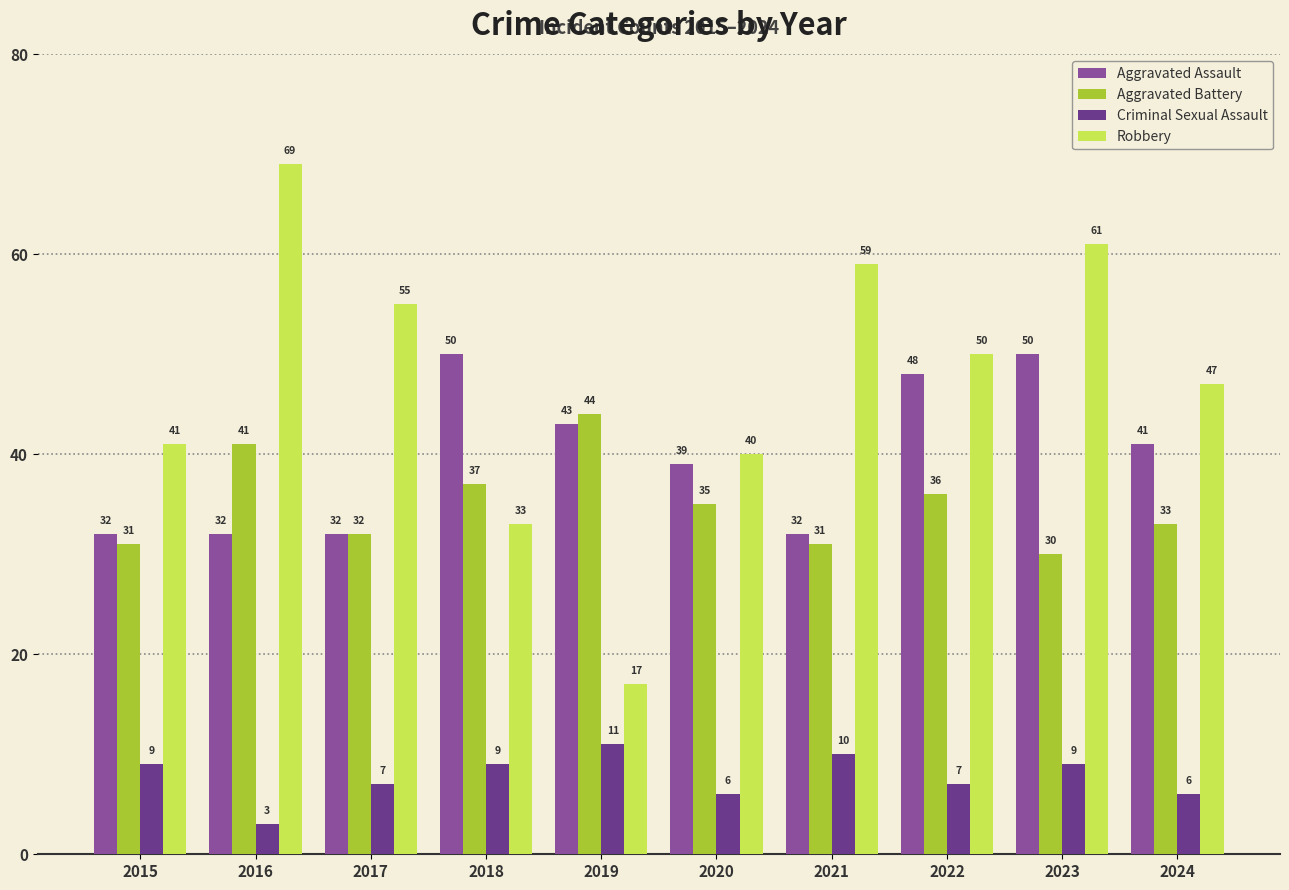

What is the spread (max minus min) of values at 2016?

66